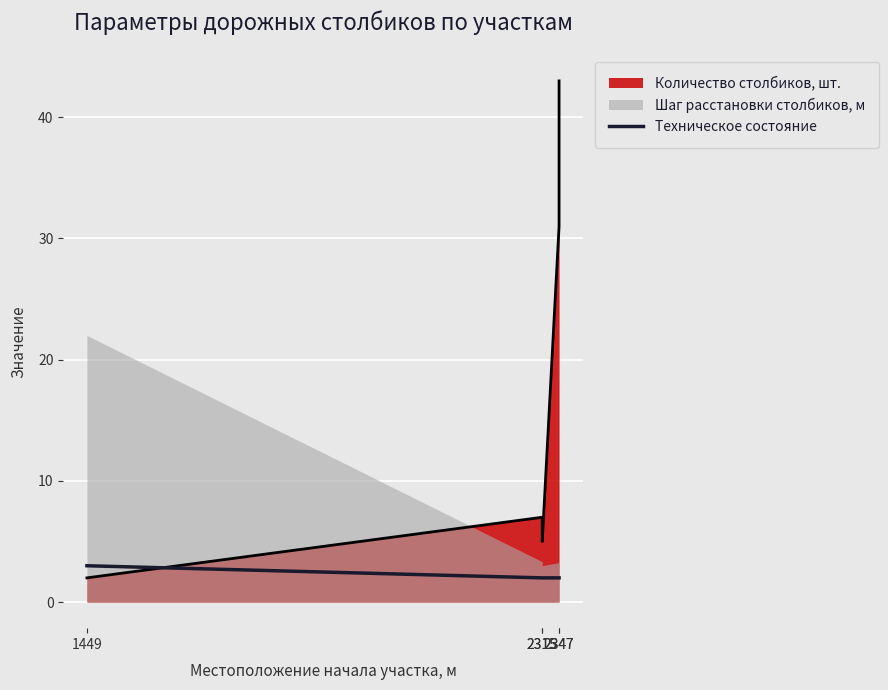

True or false: the data shows 1 at 2315.

False